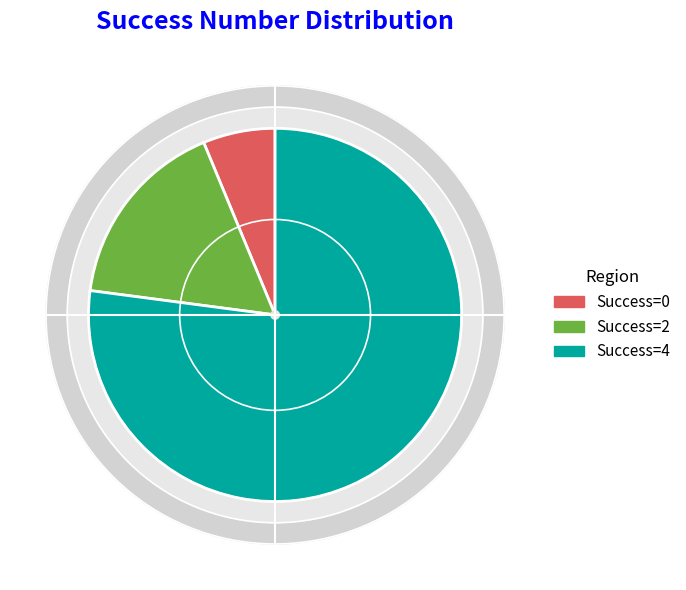

Which has a higher value, 2 or 4?

4